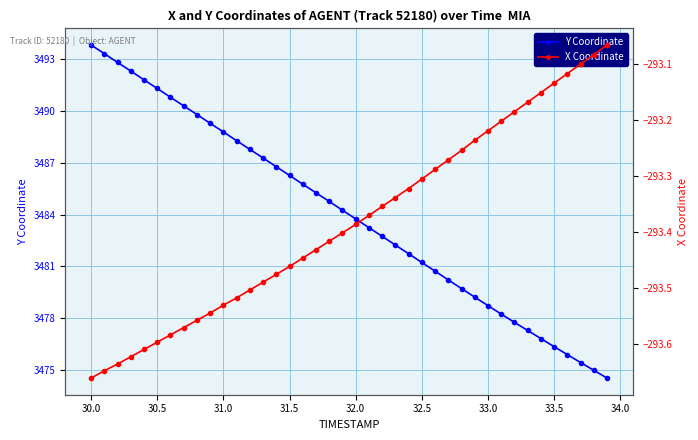

At how many categories does at least one series exceed 612?

40